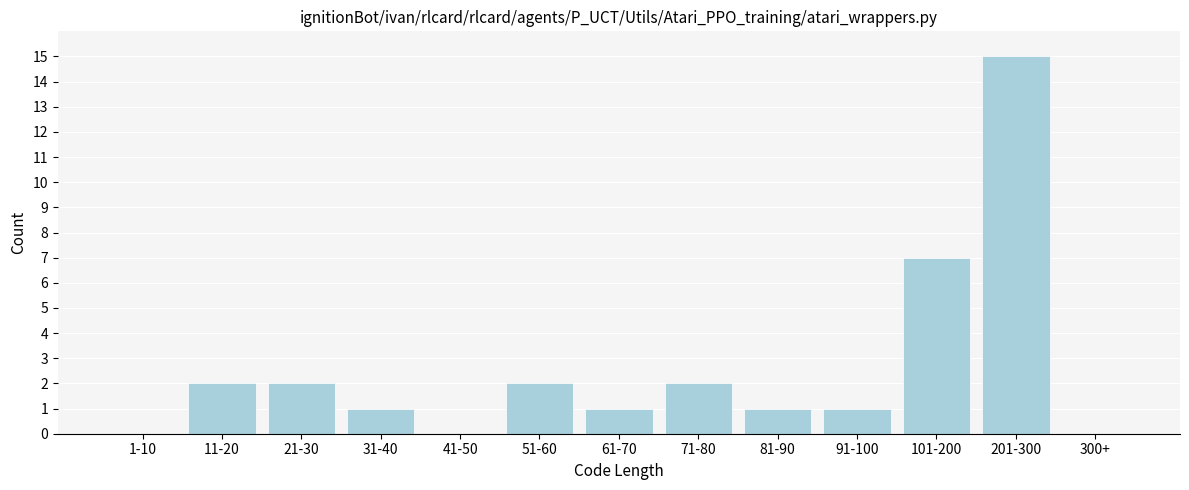

Reading left to right, list all the values displayed in this chart.

1-10=0	11-20=2	21-30=2	31-40=1	41-50=0	51-60=2	61-70=1	71-80=2	81-90=1	91-100=1	101-200=7	201-300=15	300+=0